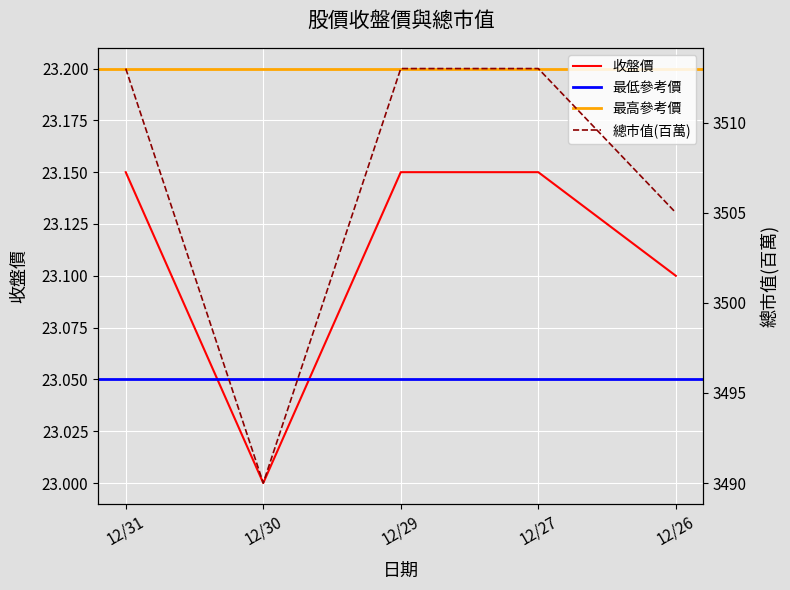

What is the maximum value for 收盤價?

23.1